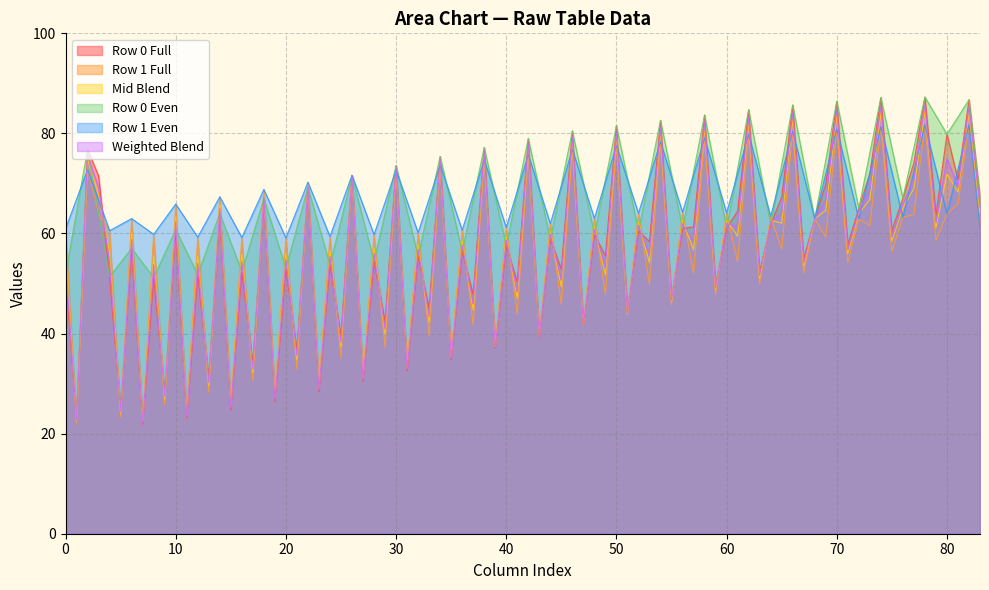

What is the maximum value for Row 0 Even?

87.3